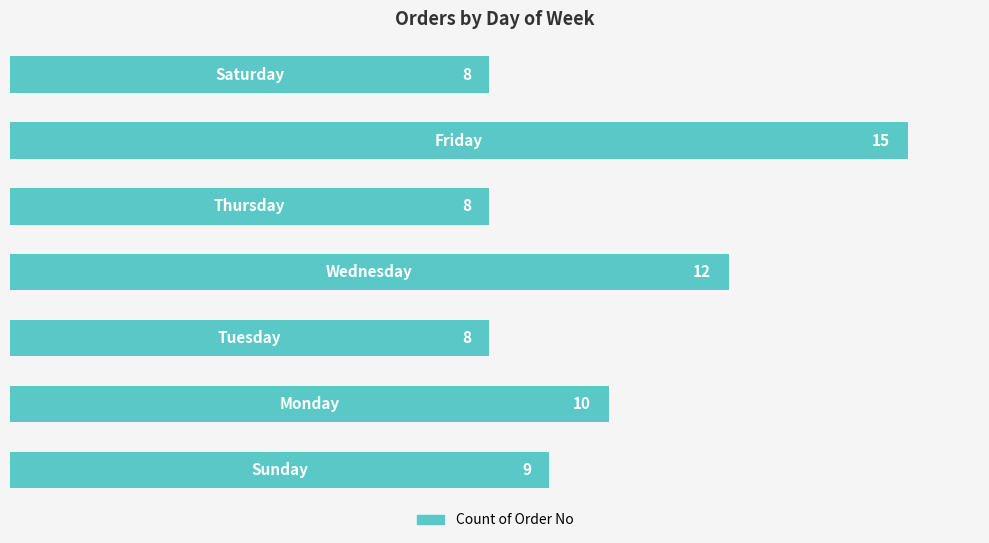

Are the bars grouped side by side (vs. stacked)?

No